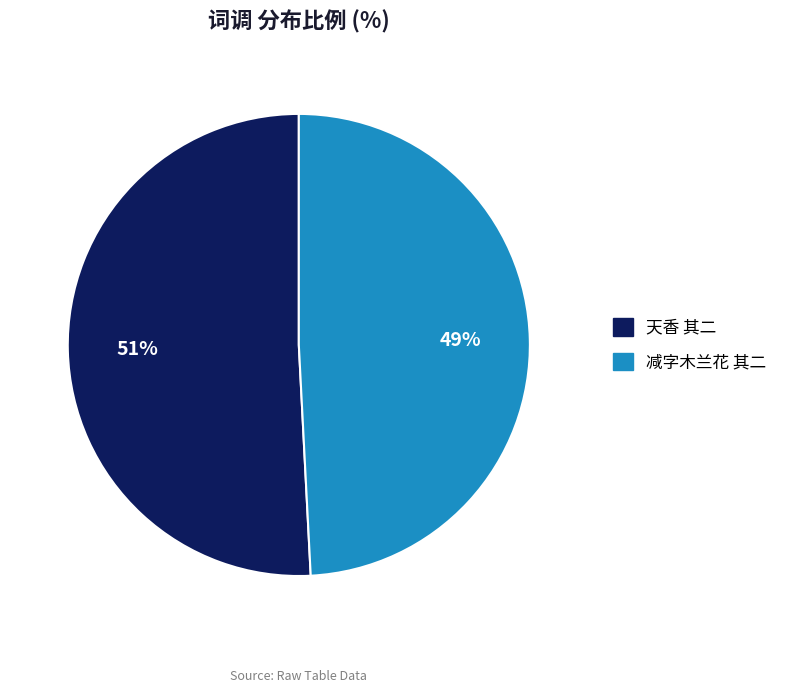

To the nearest percent, what is the difference between the largest and smallest slice percentages?

2%